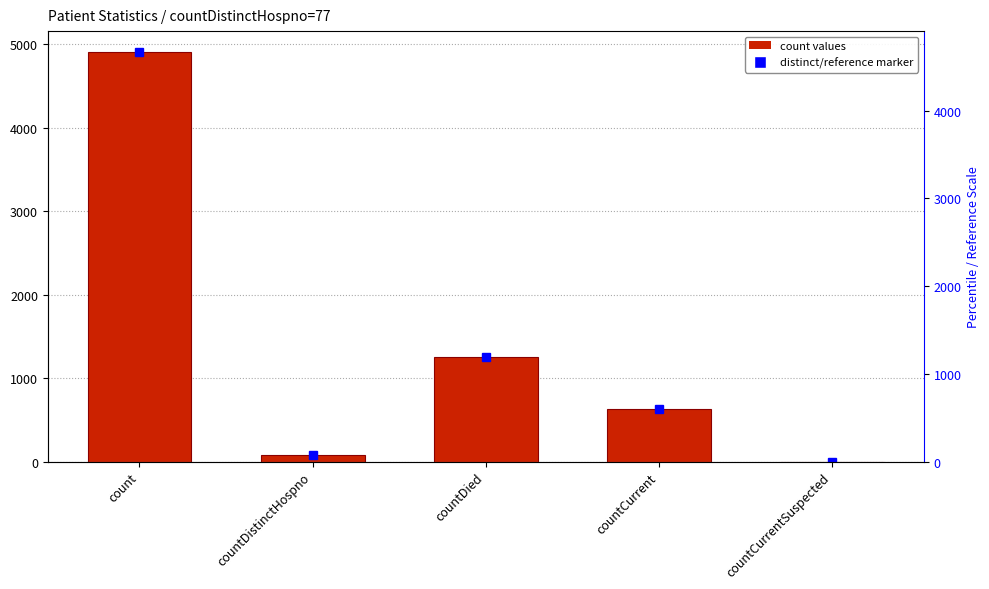

What is the average value?

1374